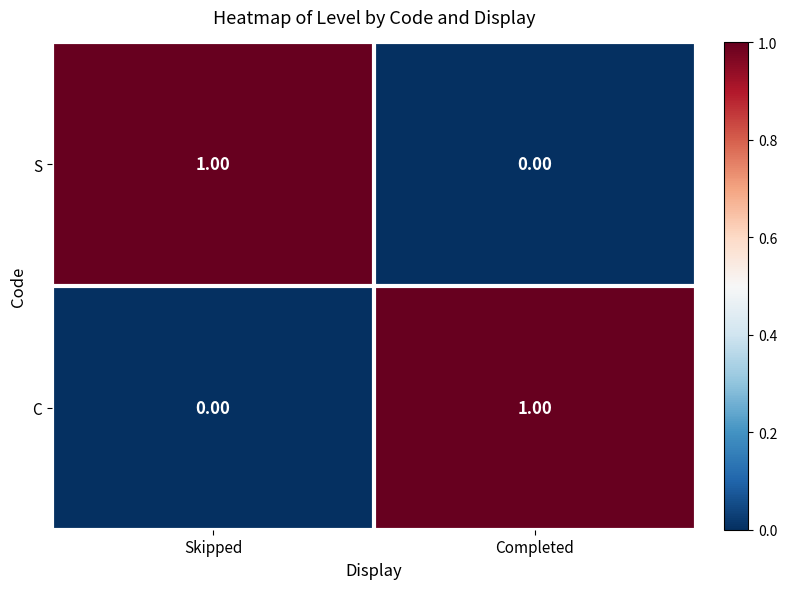

What is the total value across all series at Completed?

1